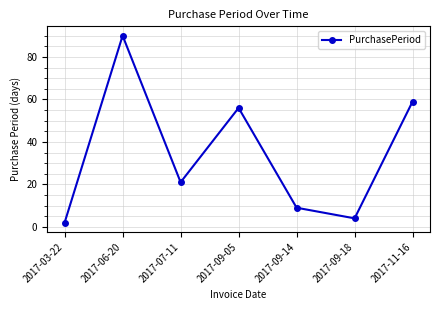

List the labels in order of value, smallest first.

2017-03-22, 2017-09-18, 2017-09-14, 2017-07-11, 2017-09-05, 2017-11-16, 2017-06-20